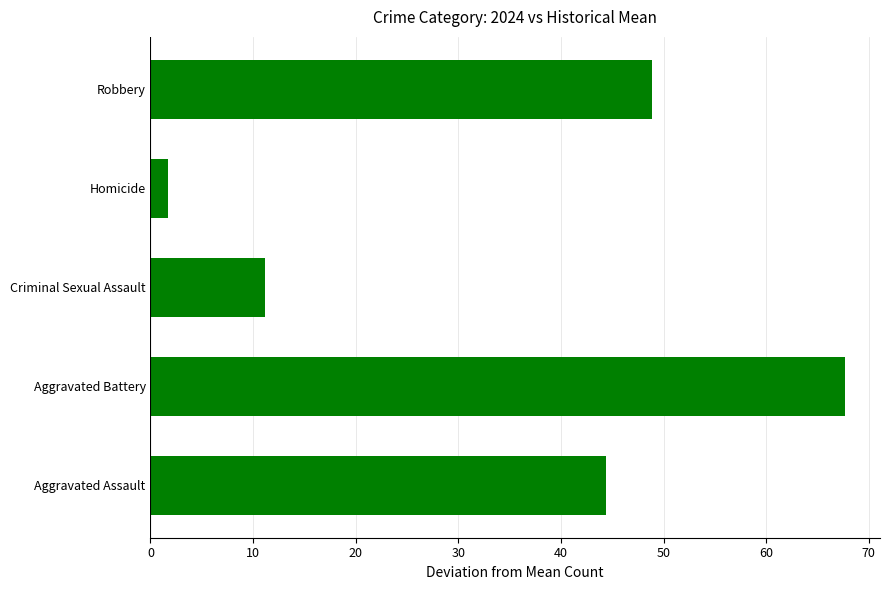

True or false: the data shows 44.4 at Aggravated Assault.

True